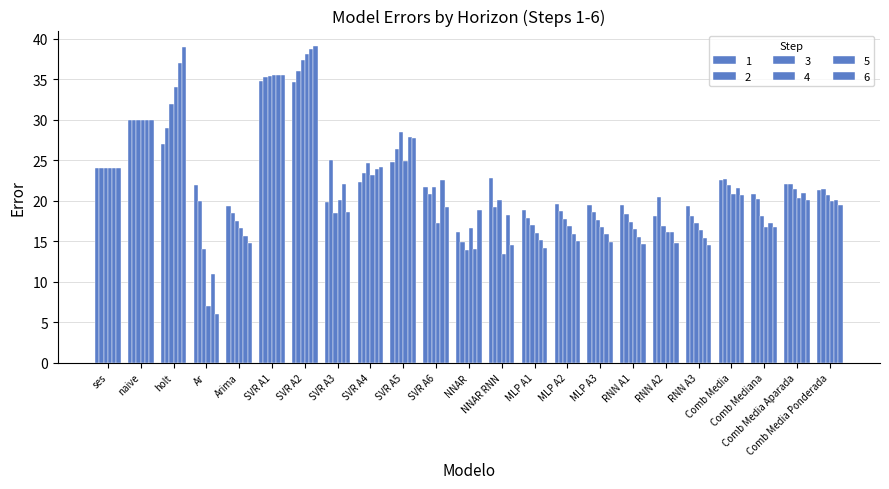

True or false: 3 has a value of 12.4 at Comb Mediana.

False